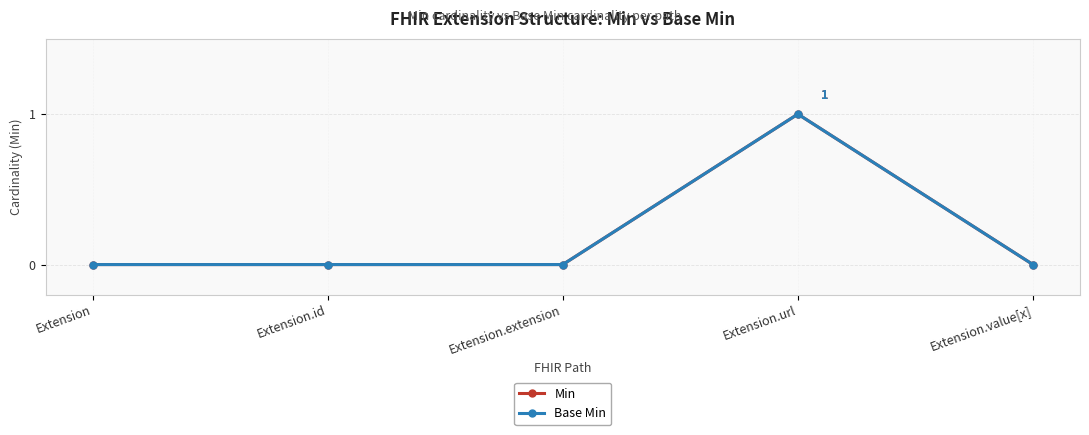

At which category is the sum across all series the highest?

Extension.url